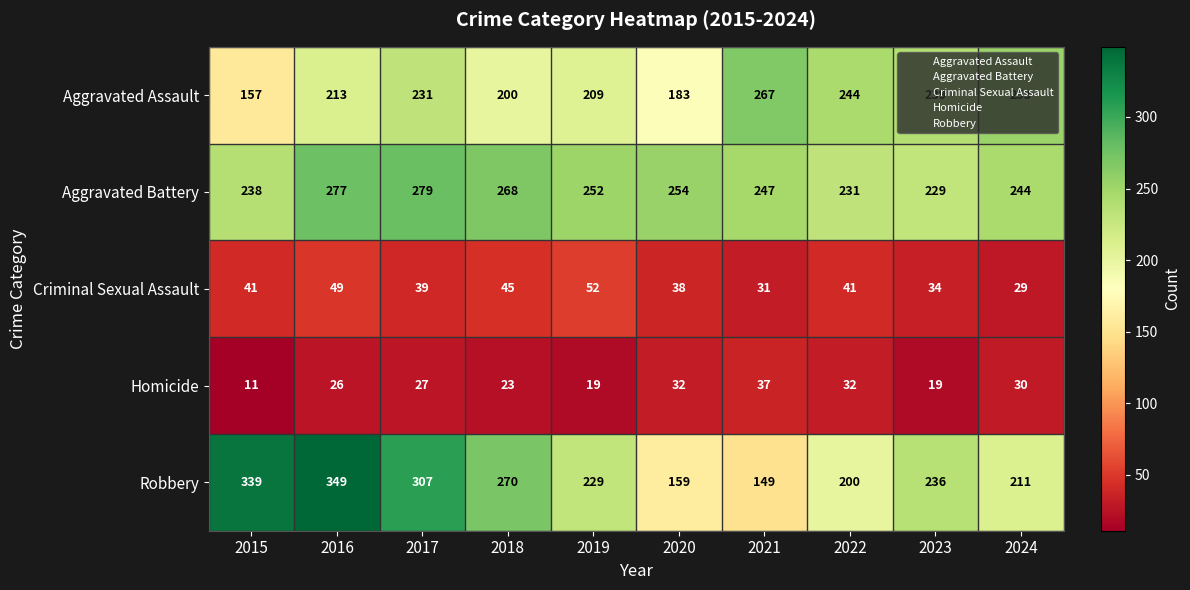

What is the sum of the Homicide values at 2022 and 2024?

62